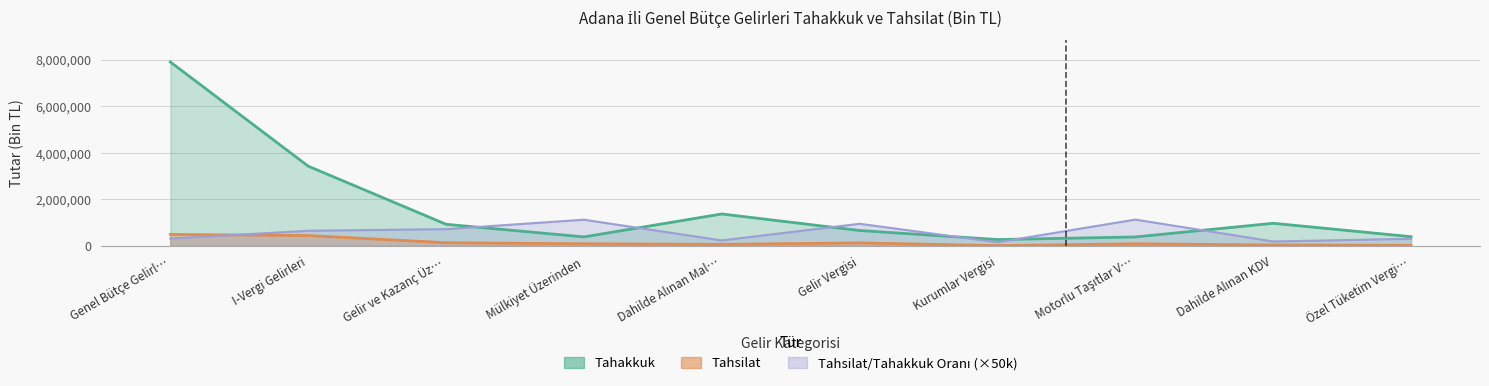

What is the difference between the Tahsilat values at Mülkiyet Üzerinden and Gelir Vergisi?

38906.0